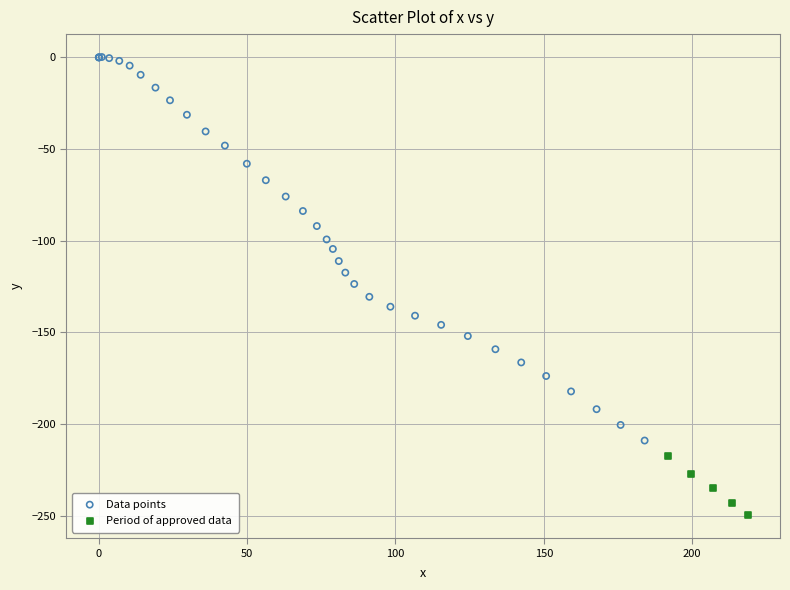

Which series reaches the maximum Y coordinate?

Data points